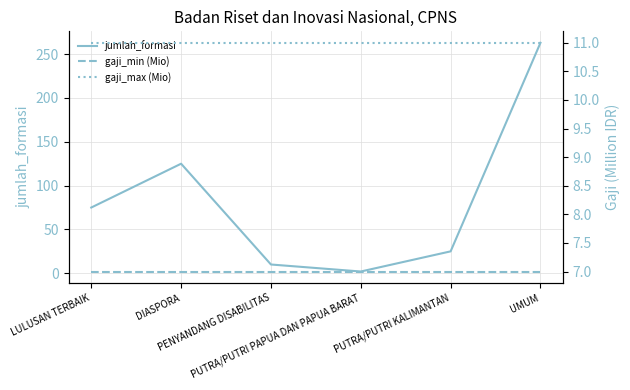

Reading right to left, what are all the values shown in this chart?

jumlah_formasi: UMUM=263	PUTRA/PUTRI KALIMANTAN=25	PUTRA/PUTRI PAPUA DAN PAPUA BARAT=2	PENYANDANG DISABILITAS=10	DIASPORA=125	LULUSAN TERBAIK=75
gaji_min (Mio): UMUM=7	PUTRA/PUTRI KALIMANTAN=7	PUTRA/PUTRI PAPUA DAN PAPUA BARAT=7	PENYANDANG DISABILITAS=7	DIASPORA=7	LULUSAN TERBAIK=7
gaji_max (Mio): UMUM=11	PUTRA/PUTRI KALIMANTAN=11	PUTRA/PUTRI PAPUA DAN PAPUA BARAT=11	PENYANDANG DISABILITAS=11	DIASPORA=11	LULUSAN TERBAIK=11